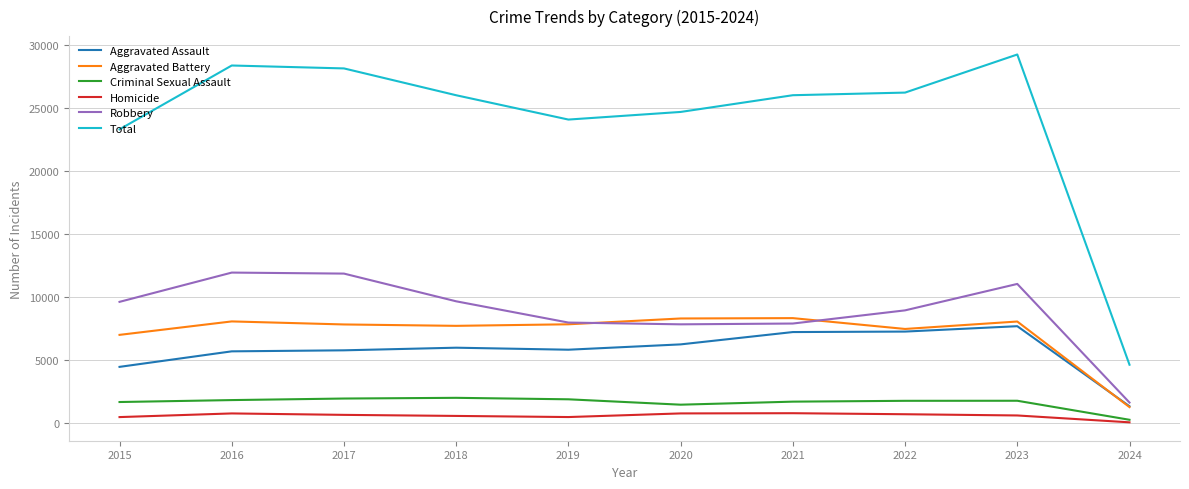

Is this an area chart (filled region under the line)?

No